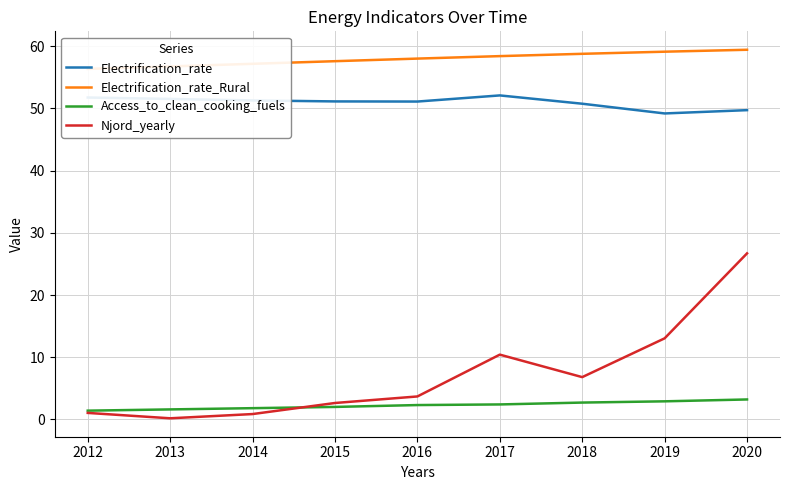

True or false: Njord_yearly and Electrification_rate intersect in this chart.

False